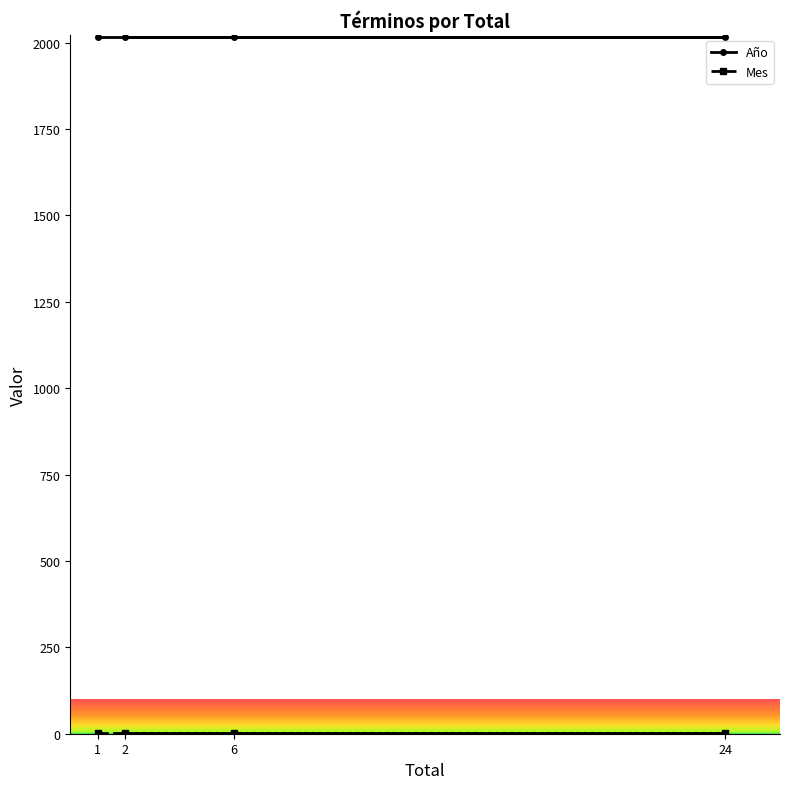

What is the maximum value for Año?

2017